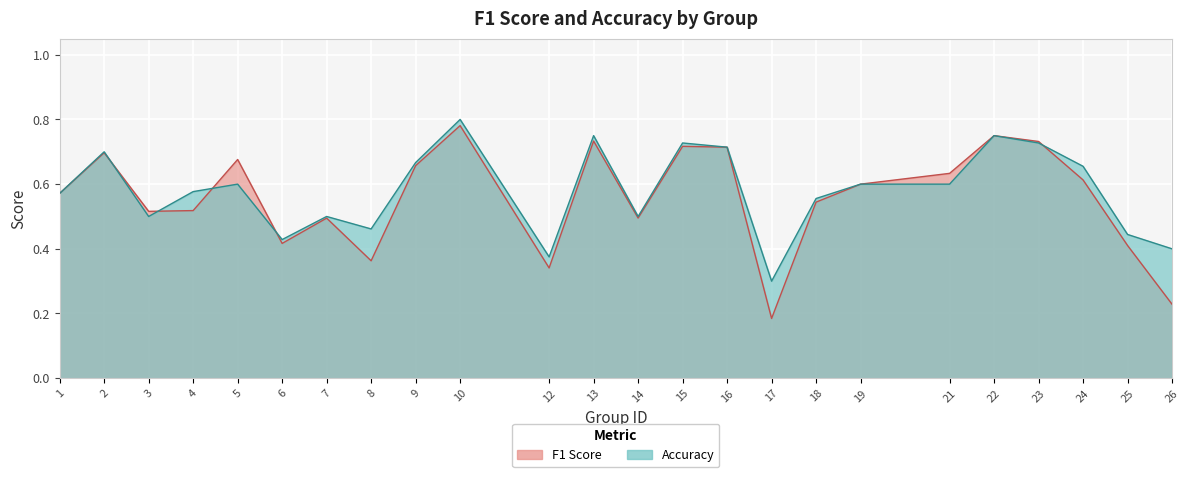

What is the total value across all series at 4?

1.1